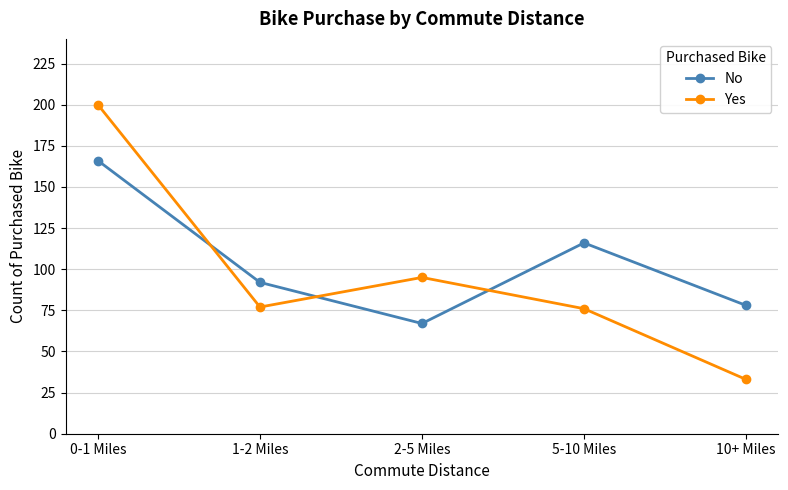

The Yes series shows 33 at 10+ Miles. True or false?

True